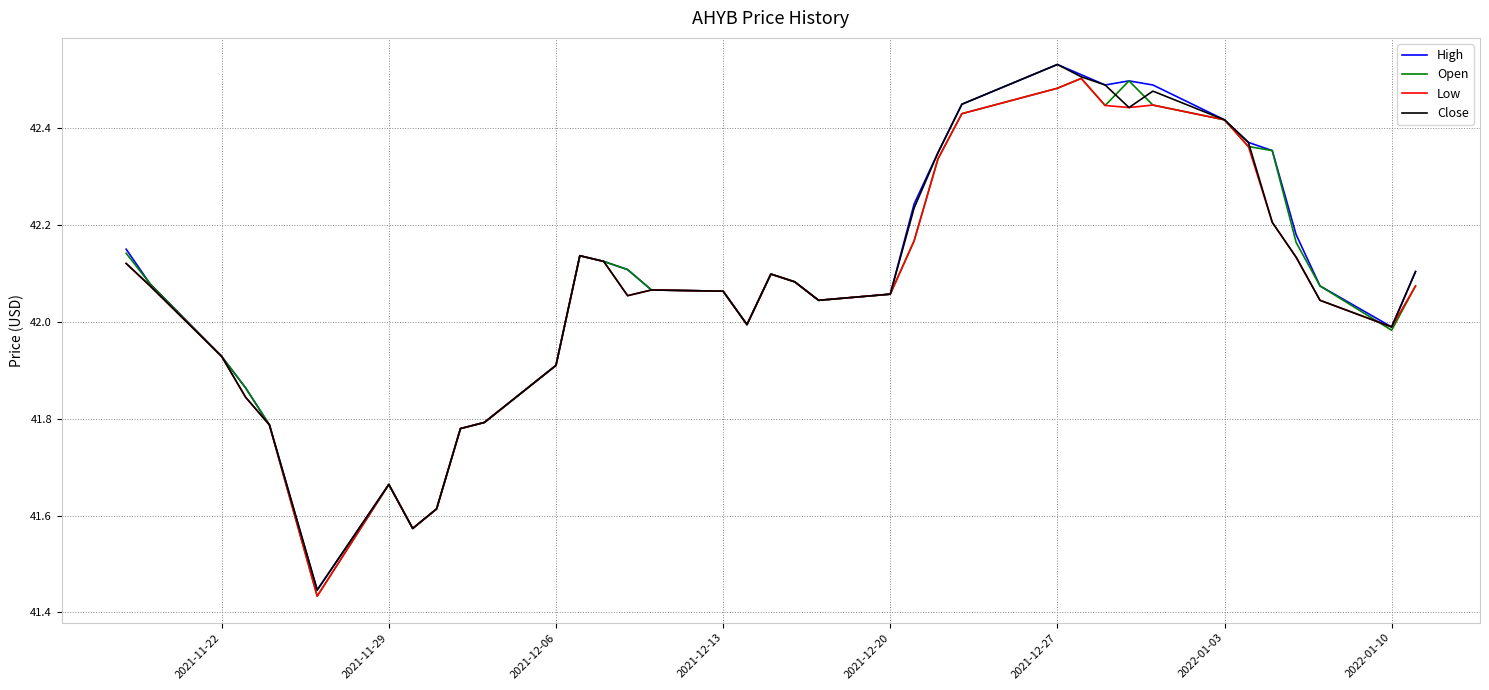

What are all the series names shown in the legend?

High, Open, Low, Close